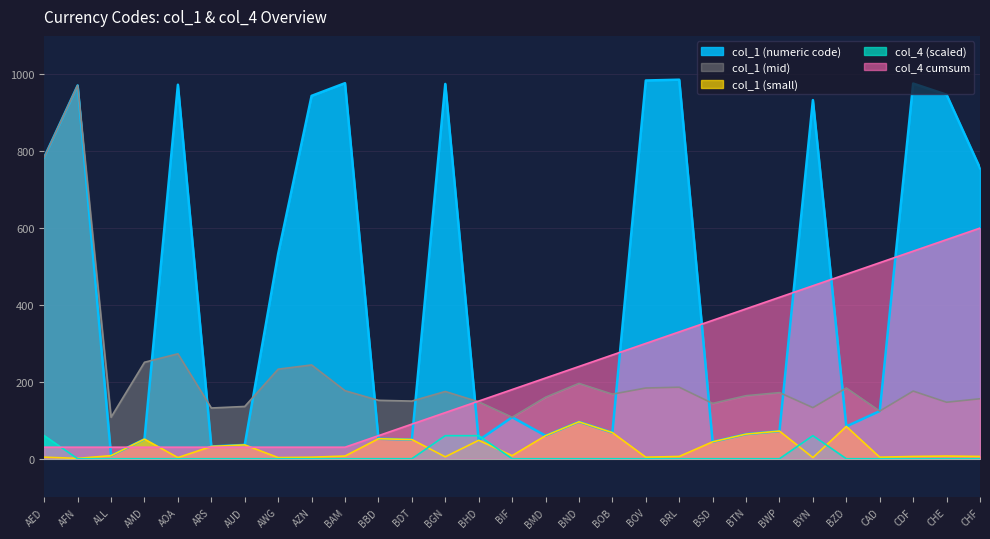

What are all the series names shown in the legend?

col_1 (numeric code), col_1 (mid), col_1 (small), col_4 (scaled), col_4 cumsum